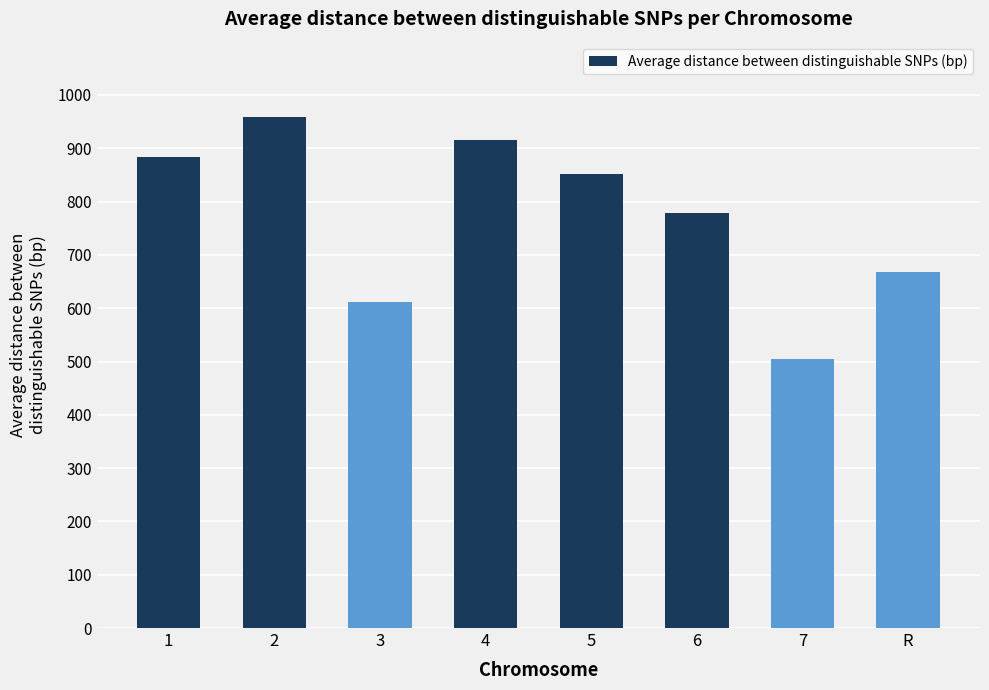

Reading left to right, list all the values displayed in this chart.

884.0	958.9	611.5	915.1	852.6	778.2	504.3	667.2